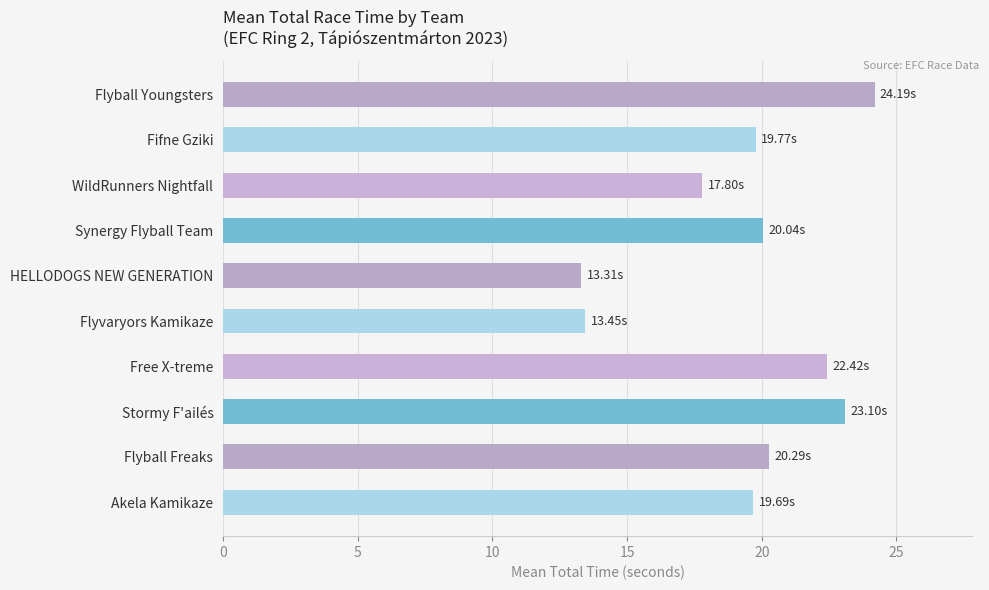

What is the minimum value shown in the chart?

13.3